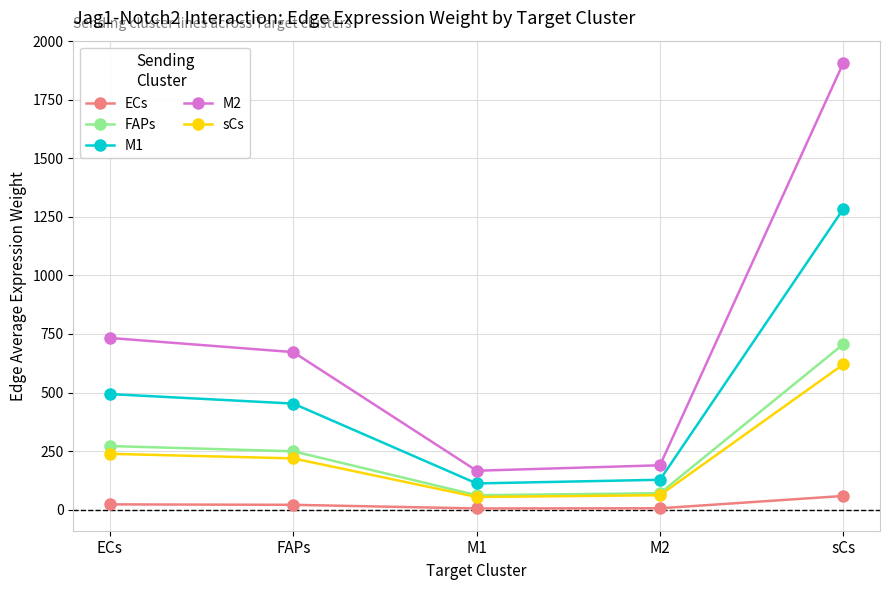

Which series has the largest total across all categories?

M2